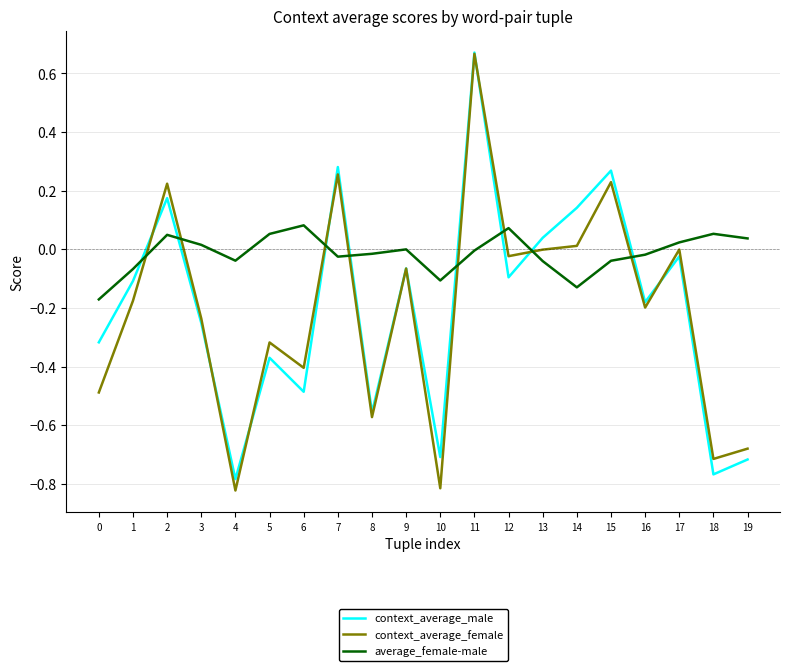

Is the value of context_average_male at 5 greater than the value of context_average_female at 10?

Yes